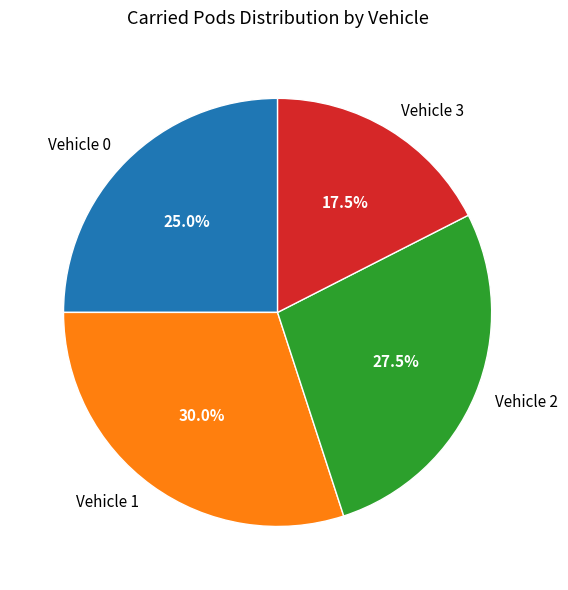

Does Vehicle 2 represent more than half of the total?

No